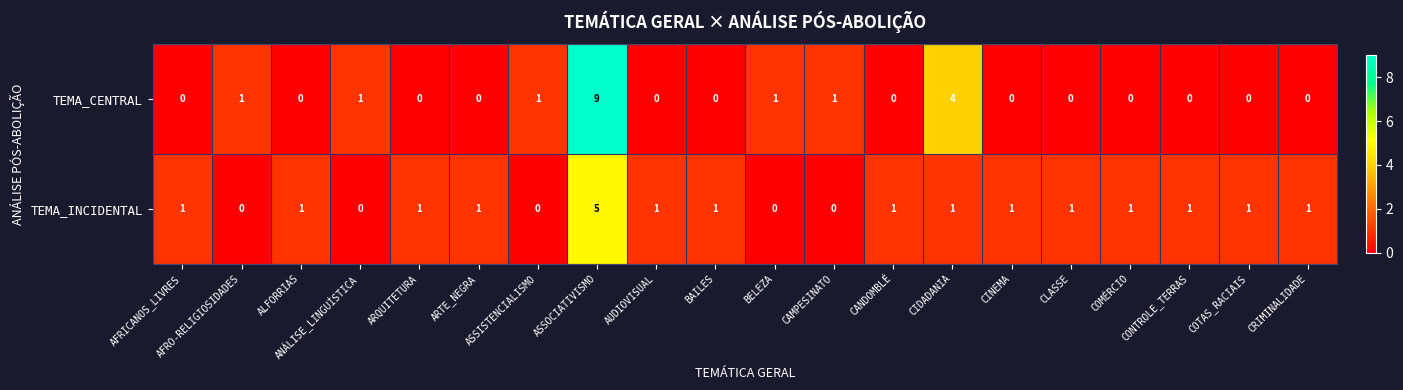

What is the sum of all TEMA_INCIDENTAL values?

19